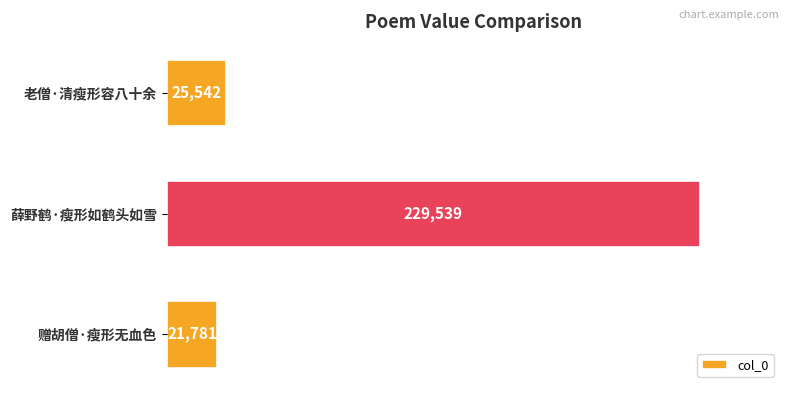

Rank the categories by value from lowest to highest.

赠胡僧·瘦形无血色, 老僧·清瘦形容八十余, 薛野鹤·瘦形如鹤头如雪